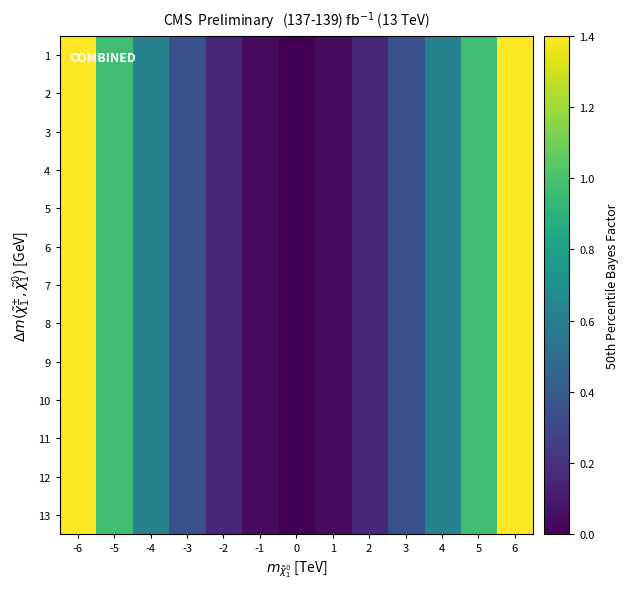

Reading left to right, what are all the values shown in this chart?

1: -6=1.4	-5=1.0	-4=0.6	-3=0.3	-2=0.2	-1=0.0	0=0.0	1=0.0	2=0.2	3=0.3	4=0.6	5=1.0	6=1.4
2: -6=1.4	-5=1.0	-4=0.6	-3=0.3	-2=0.2	-1=0.0	0=0.0	1=0.0	2=0.2	3=0.3	4=0.6	5=1.0	6=1.4
3: -6=1.4	-5=1.0	-4=0.6	-3=0.3	-2=0.2	-1=0.0	0=0.0	1=0.0	2=0.2	3=0.3	4=0.6	5=1.0	6=1.4
4: -6=1.4	-5=1.0	-4=0.6	-3=0.3	-2=0.2	-1=0.0	0=0.0	1=0.0	2=0.2	3=0.3	4=0.6	5=1.0	6=1.4
5: -6=1.4	-5=1.0	-4=0.6	-3=0.3	-2=0.2	-1=0.0	0=0.0	1=0.0	2=0.2	3=0.3	4=0.6	5=1.0	6=1.4
6: -6=1.4	-5=1.0	-4=0.6	-3=0.3	-2=0.2	-1=0.0	0=0.0	1=0.0	2=0.2	3=0.3	4=0.6	5=1.0	6=1.4
7: -6=1.4	-5=1.0	-4=0.6	-3=0.3	-2=0.2	-1=0.0	0=0.0	1=0.0	2=0.2	3=0.3	4=0.6	5=1.0	6=1.4
8: -6=1.4	-5=1.0	-4=0.6	-3=0.3	-2=0.2	-1=0.0	0=0.0	1=0.0	2=0.2	3=0.3	4=0.6	5=1.0	6=1.4
9: -6=1.4	-5=1.0	-4=0.6	-3=0.3	-2=0.2	-1=0.0	0=0.0	1=0.0	2=0.2	3=0.3	4=0.6	5=1.0	6=1.4
10: -6=1.4	-5=1.0	-4=0.6	-3=0.3	-2=0.2	-1=0.0	0=0.0	1=0.0	2=0.2	3=0.3	4=0.6	5=1.0	6=1.4
11: -6=1.4	-5=1.0	-4=0.6	-3=0.3	-2=0.2	-1=0.0	0=0.0	1=0.0	2=0.2	3=0.3	4=0.6	5=1.0	6=1.4
12: -6=1.4	-5=1.0	-4=0.6	-3=0.3	-2=0.2	-1=0.0	0=0.0	1=0.0	2=0.2	3=0.3	4=0.6	5=1.0	6=1.4
13: -6=1.4	-5=1.0	-4=0.6	-3=0.3	-2=0.2	-1=0.0	0=0.0	1=0.0	2=0.2	3=0.3	4=0.6	5=1.0	6=1.4